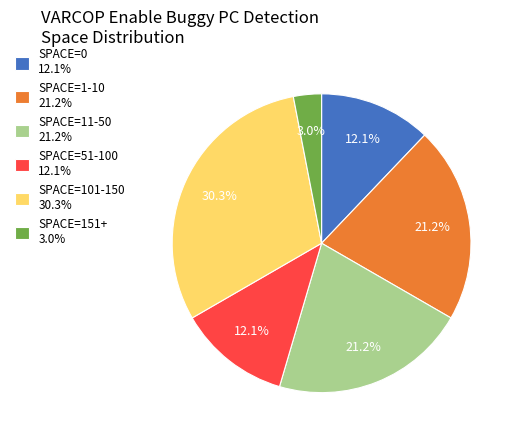

Is there a majority slice in this chart?

No